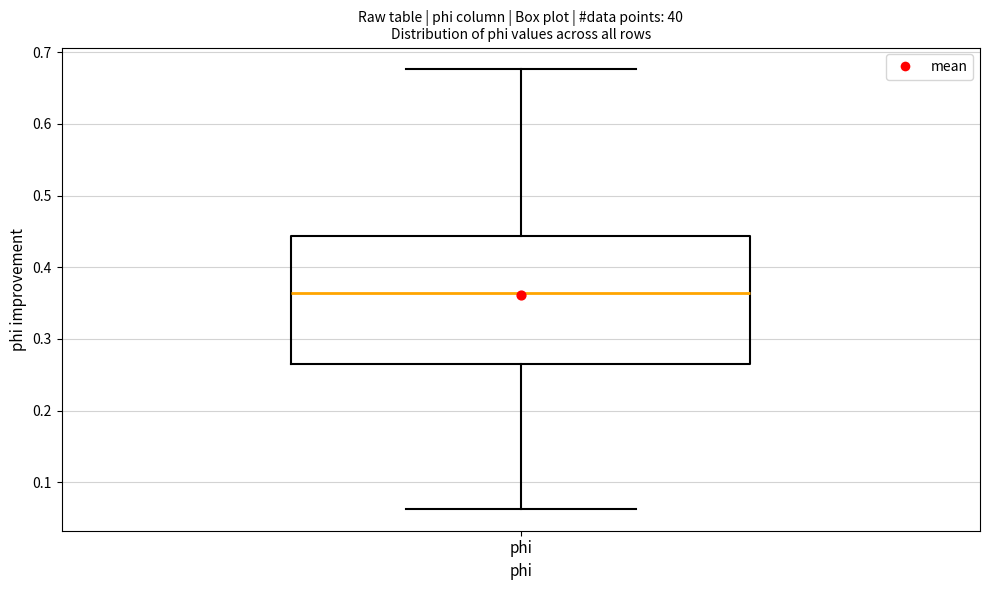

Where does the lower whisker of the box for phi end on the y-axis? The values are not printed on the chart, so give them approximately, as read against the axis.

0.06